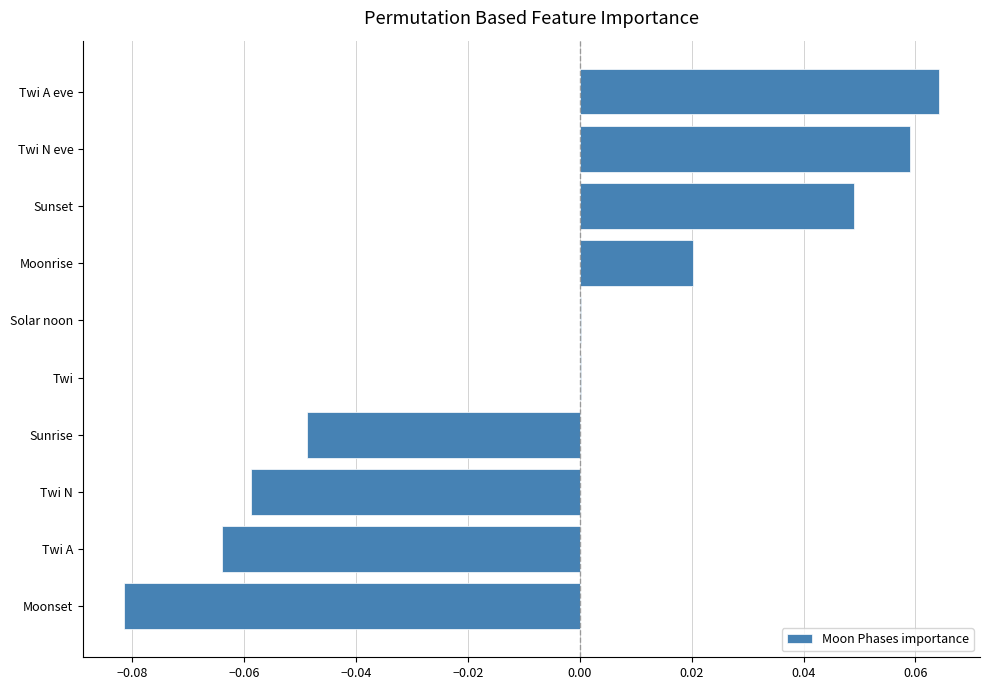

The value at Solar noon is 0.0. True or false?

True